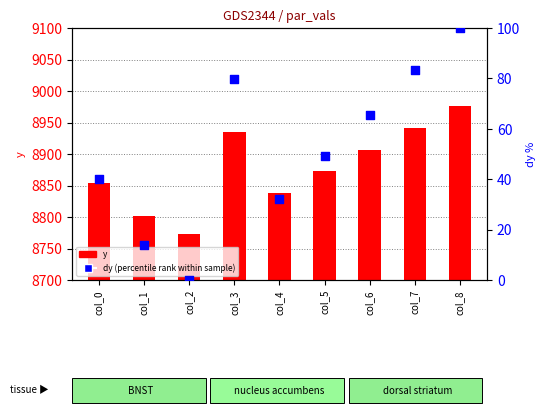

Which series has the largest Y range (max minus min)?

y